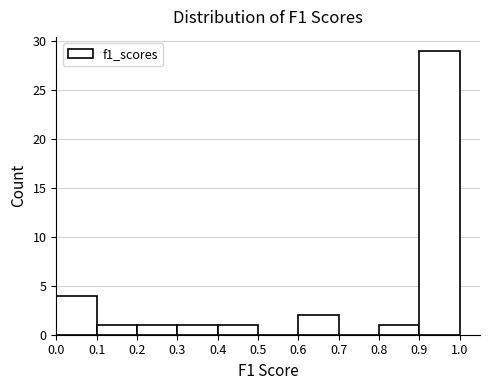

Reading left to right, transcribe this chart: for each bar, give the range it covers on the x-axis and its height. The values are not printed on the chart, so give them approximately, as read against the axis.

0.0 to 0.1: 4
0.1 to 0.2: 1
0.2 to 0.3: 1
0.3 to 0.4: 1
0.4 to 0.5: 1
0.5 to 0.6: 0
0.6 to 0.7: 2
0.7 to 0.8: 0
0.8 to 0.9: 1
0.9 to 1.0: 29